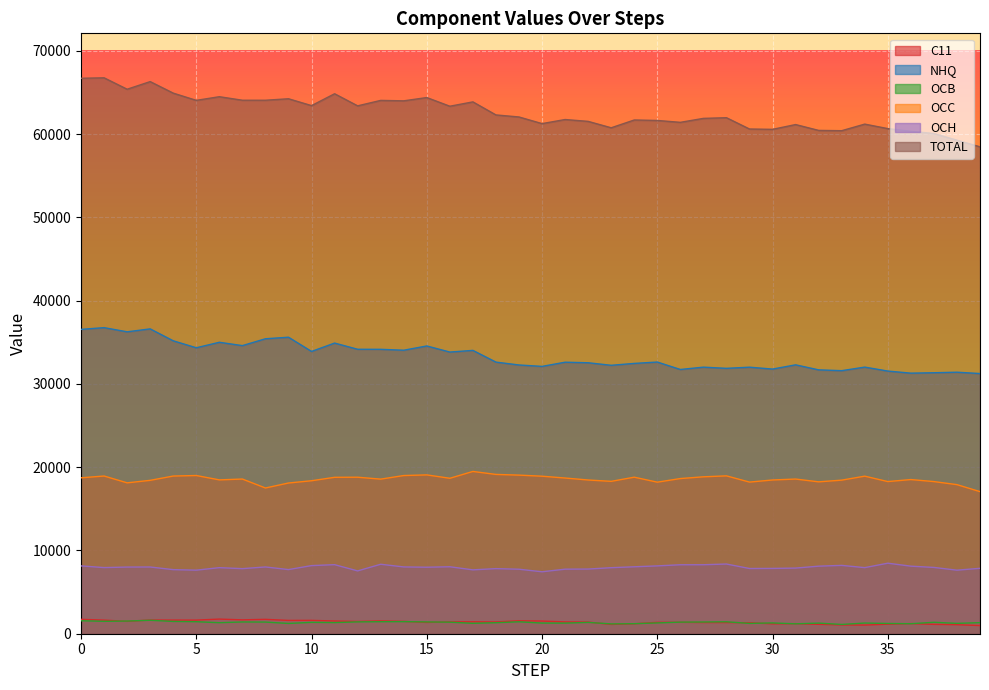

Reading left to right, transcribe all the data shown in this chart.

C11: 0=1728.7	1=1633.7	2=1486.5	3=1649.0	4=1638.2	5=1636.4	6=1757.7	7=1667.2	8=1727.1	9=1600.9	10=1605.0	11=1527.5	12=1474.4	13=1543.7	14=1481.7	15=1355.2	16=1427.0	17=1436.8	18=1414.3	19=1558.4	20=1519.3	21=1420.7	22=1402.4	23=1114.6	24=1192.5	25=1369.4	26=1374.1	27=1340.3	28=1338.7	29=1321.5	30=1189.0	31=1208.5	32=1129.0	33=1052.5	34=1040.2	35=1143.9	36=1216.7	37=1123.0	38=1083.4	39=979.9
NHQ: 0=36555.8	1=36763.4	2=36262.9	3=36614.8	4=35182.8	5=34347.0	6=35006.3	7=34605.2	8=35428.4	9=35614.4	10=33907.2	11=34911.0	12=34166.8	13=34160.9	14=34053.0	15=34563.4	16=33831.5	17=34032.2	18=32624.0	19=32280.6	20=32110.6	21=32613.3	22=32546.6	23=32242.3	24=32468.2	25=32632.4	26=31739.2	27=32018.7	28=31877.5	29=32014.5	30=31787.8	31=32296.4	32=31693.5	33=31596.5	34=32024.0	35=31549.4	36=31298.4	37=31347.7	38=31411.5	39=31250.3
OCB: 0=1559.5	1=1489.2	2=1521.4	3=1616.1	4=1474.8	5=1443.1	6=1324.1	7=1411.9	8=1398.9	9=1233.7	10=1364.1	11=1337.0	12=1421.6	13=1442.2	14=1451.3	15=1417.3	16=1386.9	17=1249.0	18=1323.0	19=1431.7	20=1279.8	21=1273.3	22=1359.5	23=1179.2	24=1204.2	25=1296.6	26=1391.6	27=1407.0	28=1433.4	29=1239.4	30=1294.9	31=1189.1	32=1275.3	33=1114.9	34=1283.2	35=1231.9	36=1201.0	37=1372.8	38=1244.2	39=1328.5
OCC: 0=18727.2	1=18941.8	2=18122.8	3=18423.2	4=18938.8	5=19003.4	6=18479.0	7=18578.8	8=17504.2	9=18102.9	10=18374.0	11=18787.2	12=18797.0	13=18568.7	14=18999.4	15=19077.5	16=18671.2	17=19490.5	18=19134.4	19=19050.8	20=18920.4	21=18700.8	22=18464.6	23=18302.2	24=18801.6	25=18203.8	26=18636.5	27=18847.6	28=18960.4	29=18213.0	30=18466.5	31=18578.3	32=18242.9	33=18447.3	34=18924.8	35=18275.2	36=18518.1	37=18274.4	38=17907.2	39=17066.6
OCH: 0=8146.5	1=7944.8	2=8006.4	3=8013.6	4=7697.7	5=7634.5	6=7935.1	7=7816.2	8=8019.4	9=7704.2	10=8182.0	11=8295.1	12=7544.8	13=8343.2	14=8021.8	15=7987.7	16=8042.4	17=7672.5	18=7817.9	19=7747.0	20=7440.0	21=7753.2	22=7766.8	23=7931.2	24=8040.0	25=8147.5	26=8283.5	27=8286.0	28=8371.0	29=7833.8	30=7844.5	31=7884.5	32=8114.3	33=8207.5	34=7938.6	35=8470.0	36=8115.2	37=7962.8	38=7632.2	39=7857.0
TOTAL: 0=66717.2	1=66772.3	2=65400.6	3=66316.1	4=64931.9	5=64064.1	6=64501.6	7=64078.9	8=64077.5	9=64256.7	10=63432.1	11=64857.4	12=63404.8	13=64058.4	14=64006.6	15=64400.8	16=63358.5	17=63880.6	18=62313.4	19=62068.2	20=61269.8	21=61761.4	22=61539.5	23=60769.3	24=61706.2	25=61649.4	26=61424.2	27=61899.2	28=61980.4	29=60622.5	30=60582.1	31=61157.3	32=60454.6	33=60419.6	34=61211.1	35=60670.1	36=60350.0	37=60080.2	38=59278.2	39=58482.4